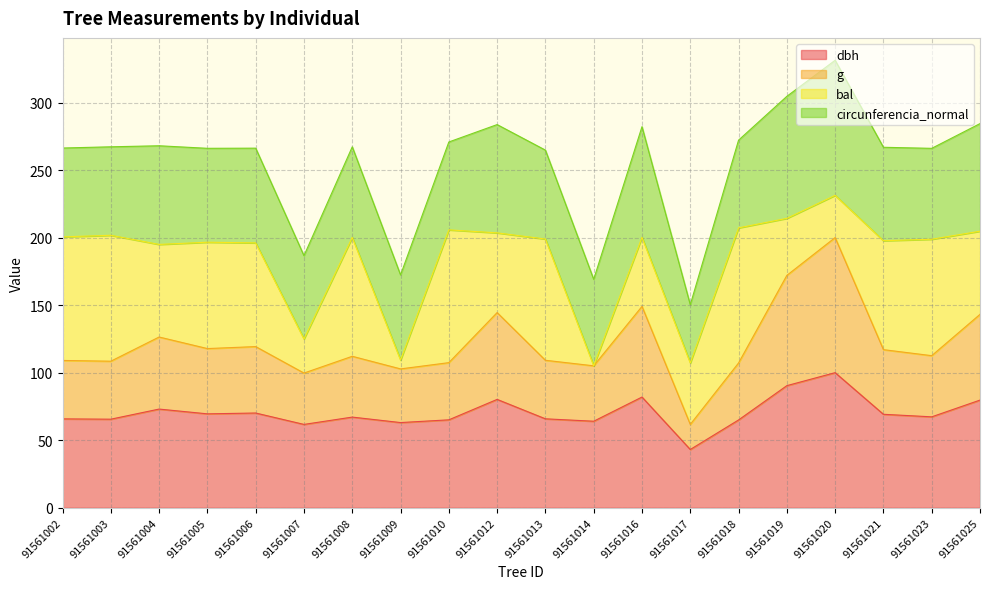

True or false: dbh has a value of 64.0 at 91561014.

True